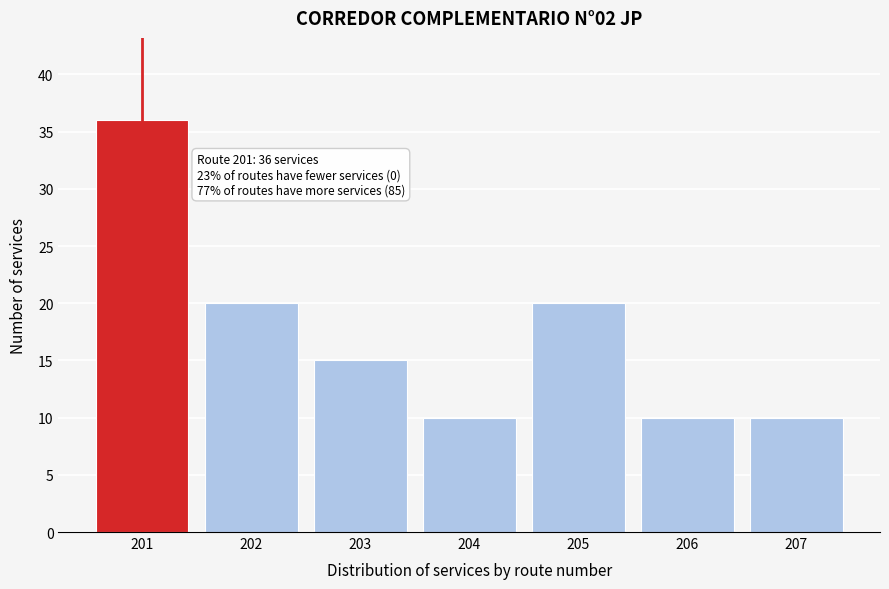

Reading left to right, transcribe all the data shown in this chart.

36	20	15	10	20	10	10